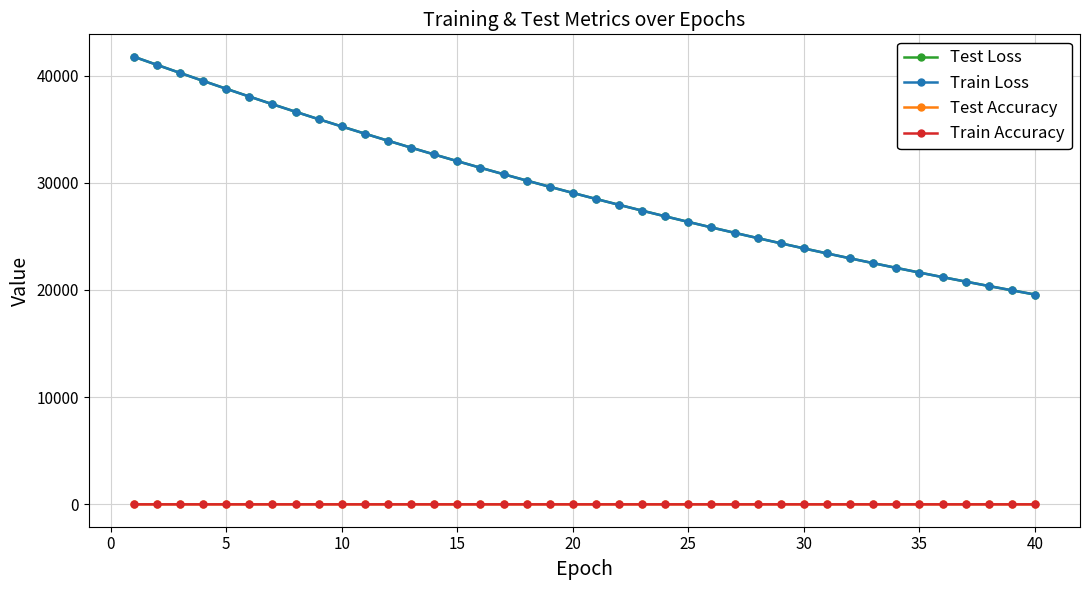

True or false: Test Accuracy and Test Loss intersect in this chart.

False